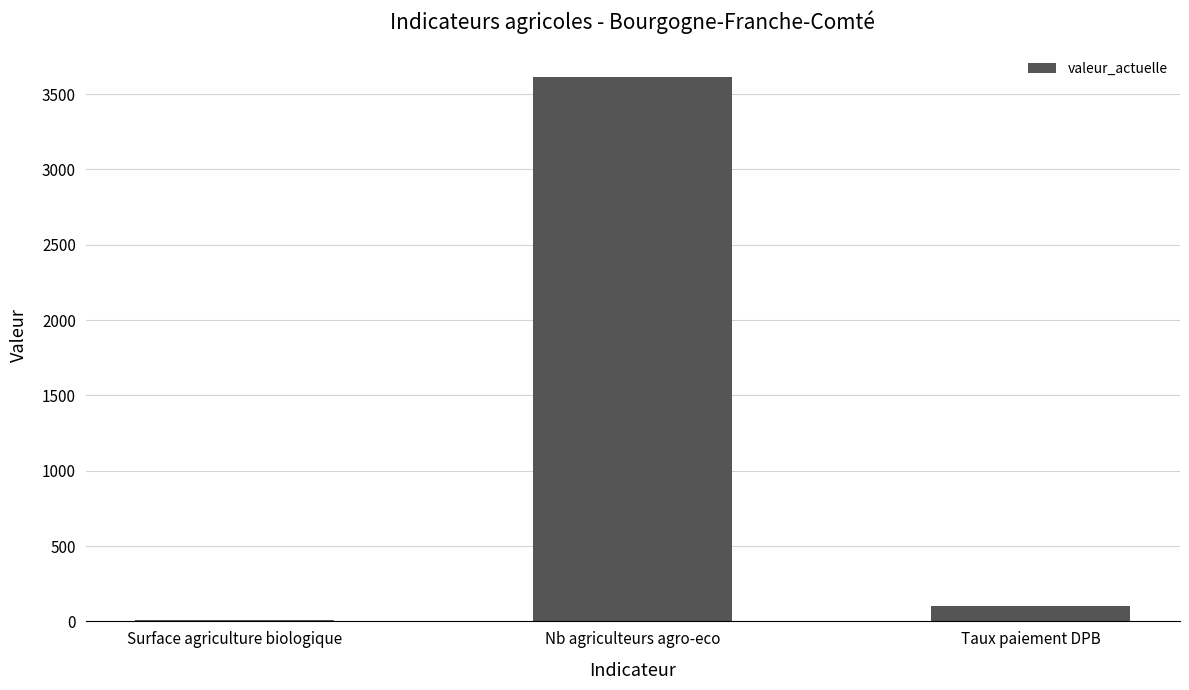

Between Taux paiement DPB and Surface agriculture biologique, which is larger?

Taux paiement DPB